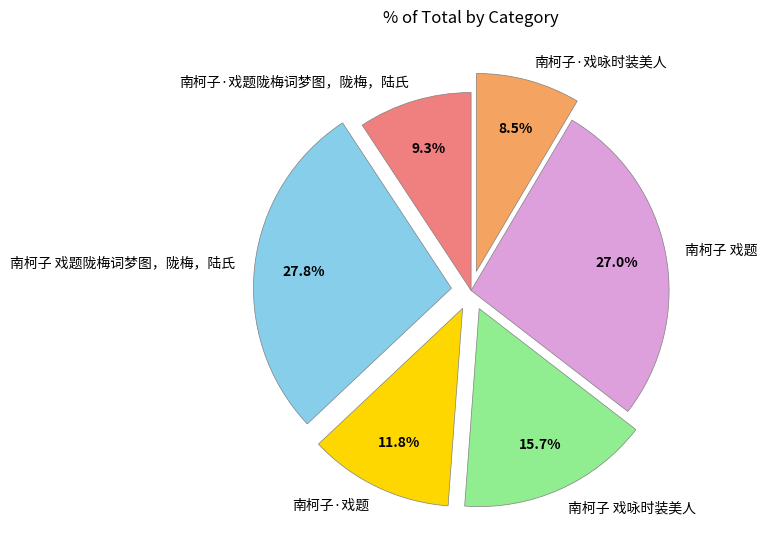

Rank the categories by value from highest to lowest.

南柯子 戏题陇梅词梦图，陇梅，陆氏, 南柯子 戏题, 南柯子 戏咏时装美人, 南柯子·戏题, 南柯子·戏题陇梅词梦图，陇梅，陆氏, 南柯子·戏咏时装美人